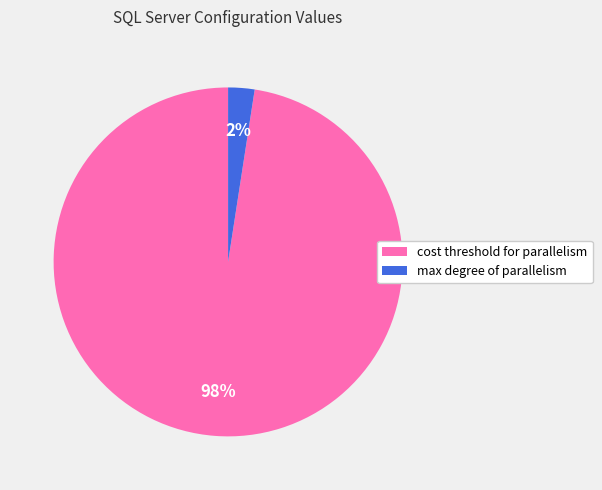

The max degree of parallelism slice represents 11% of the pie. True or false?

False